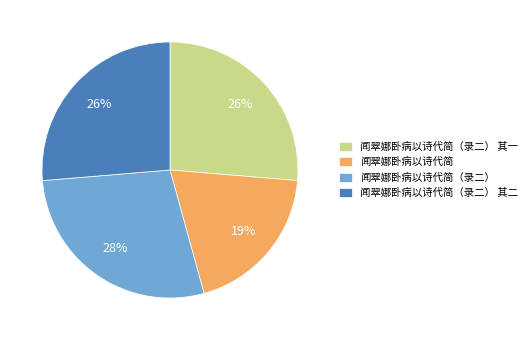

How many slices are in this pie chart?

4